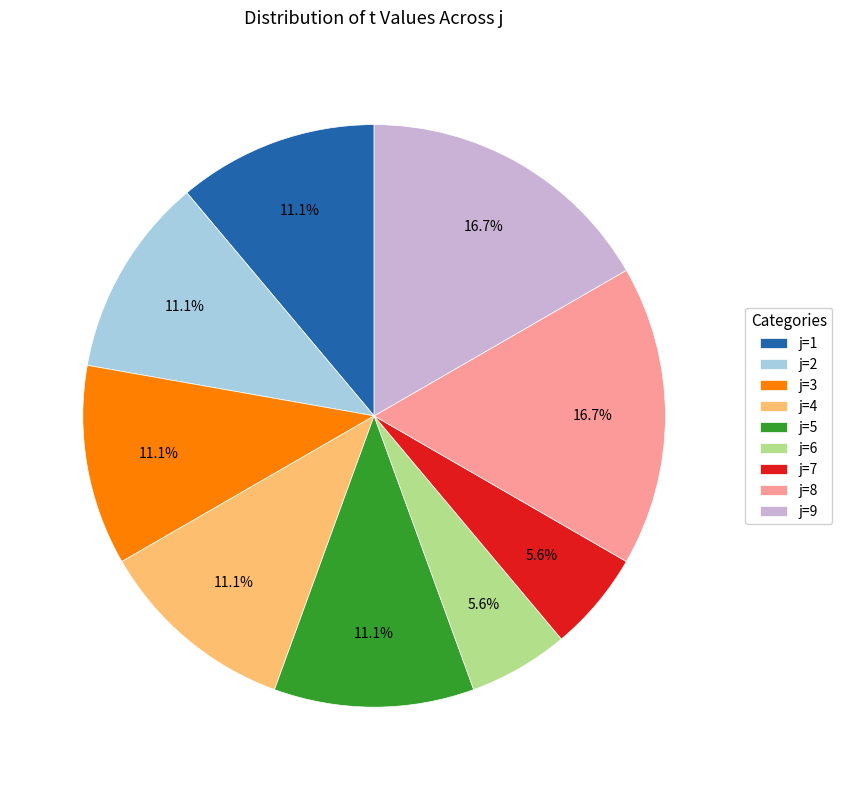

What percentage is NOT represented by j=9?

83.3%